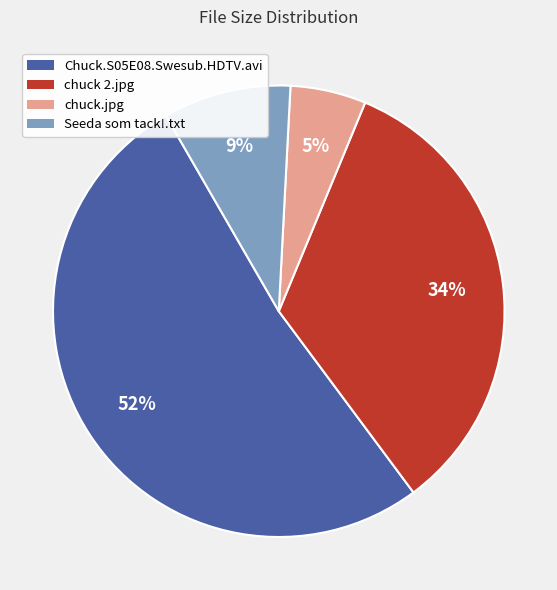

Which slice represents more than half of the pie?

Chuck.S05E08.Swesub.HDTV.avi